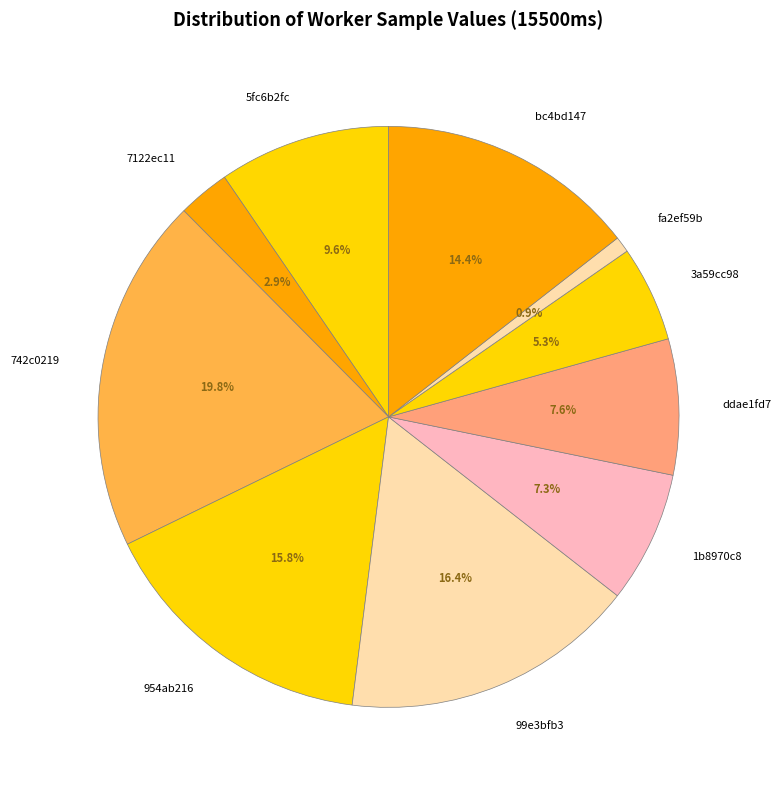

Which has a higher value, 742c0219 or 3a59cc98?

742c0219